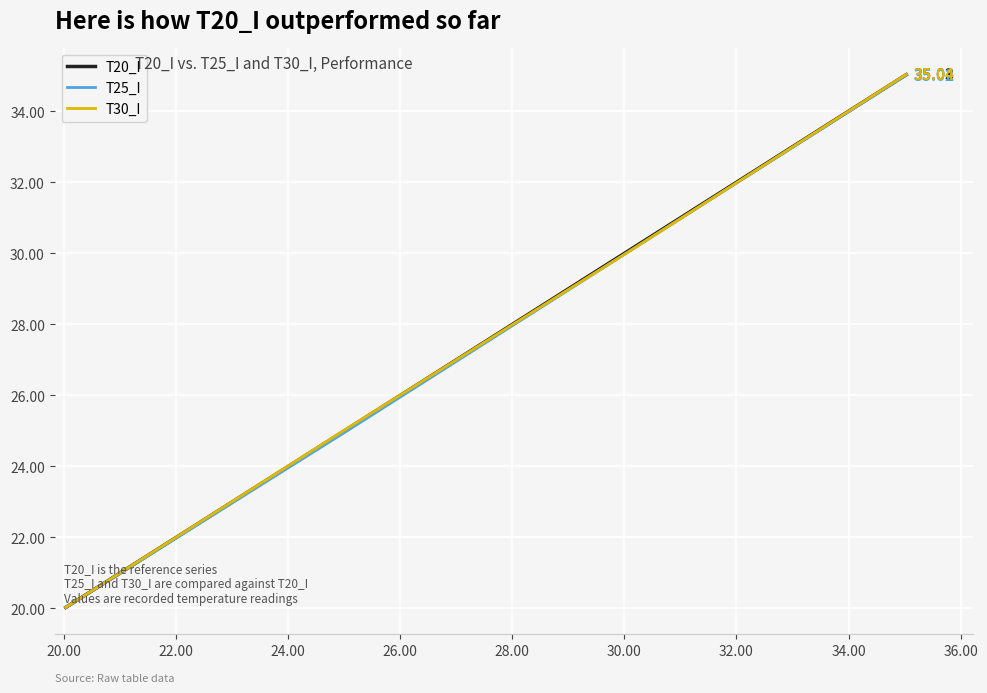

Which series has the widest spread of values?

T30_I